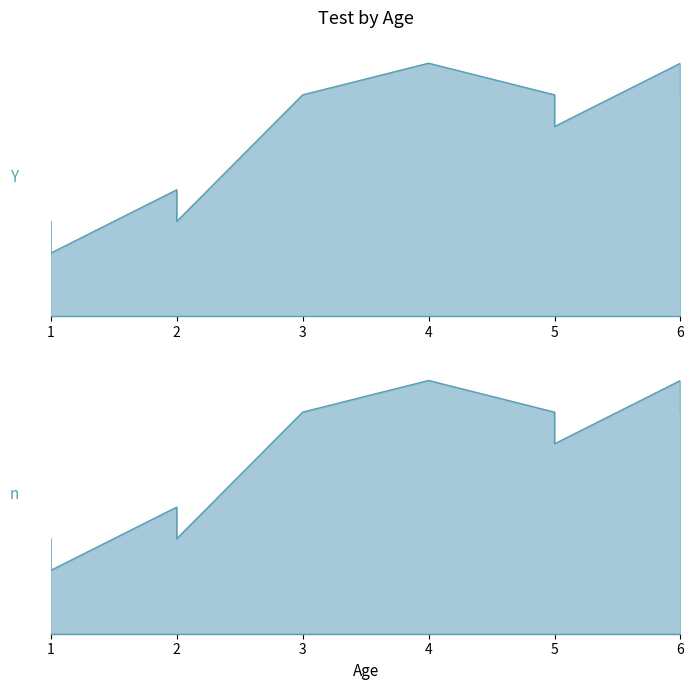

Rank the categories by value from highest to lowest.

6, 4, 5, 3, 6, 5, 2, 1, 2, 1